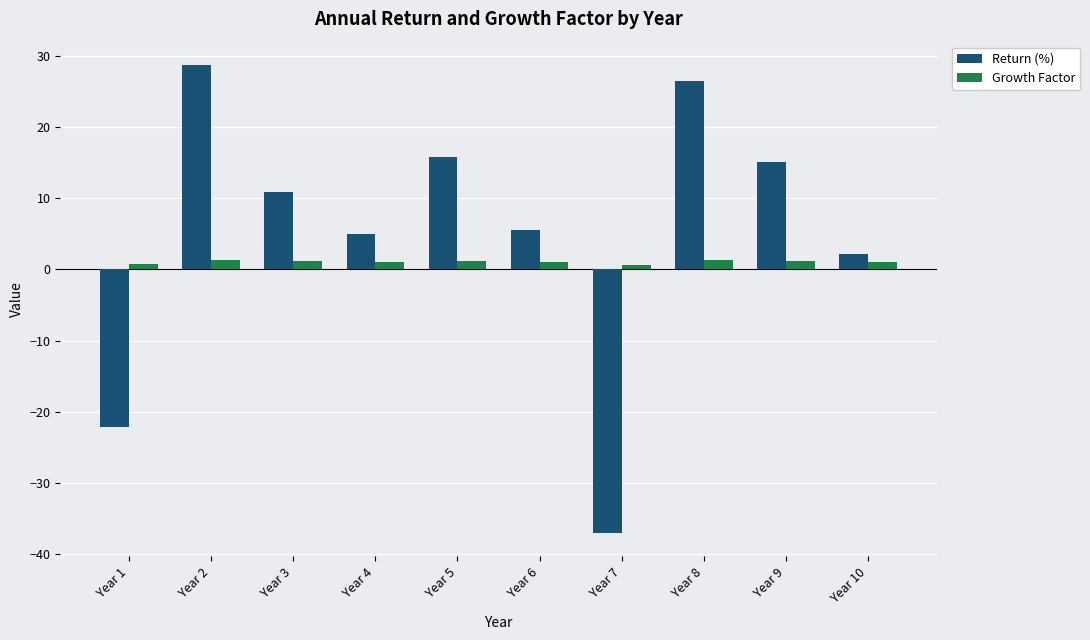

At which label is Growth Factor closest to 0?

Year 7